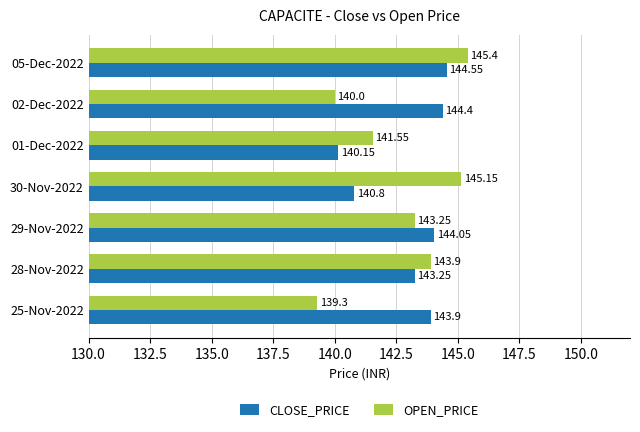

At how many categories does at least one series exceed 140?

7